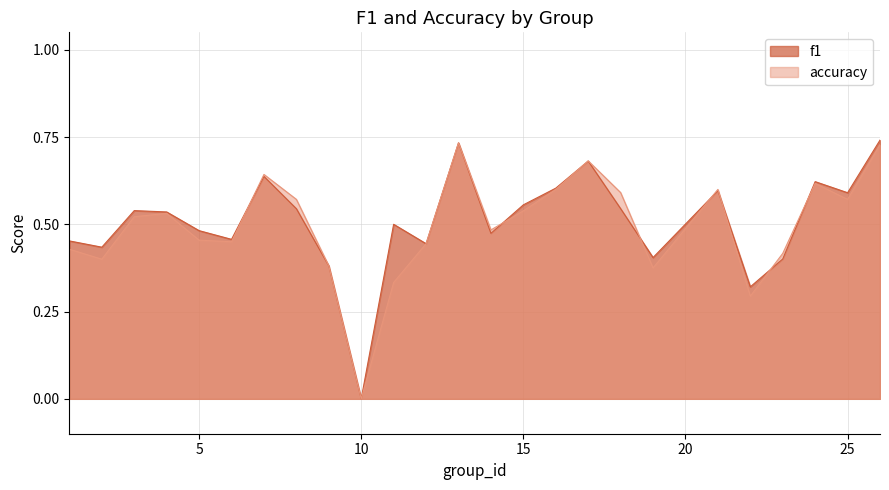

Between 8 and 9, which series saw the biggest shift?

accuracy